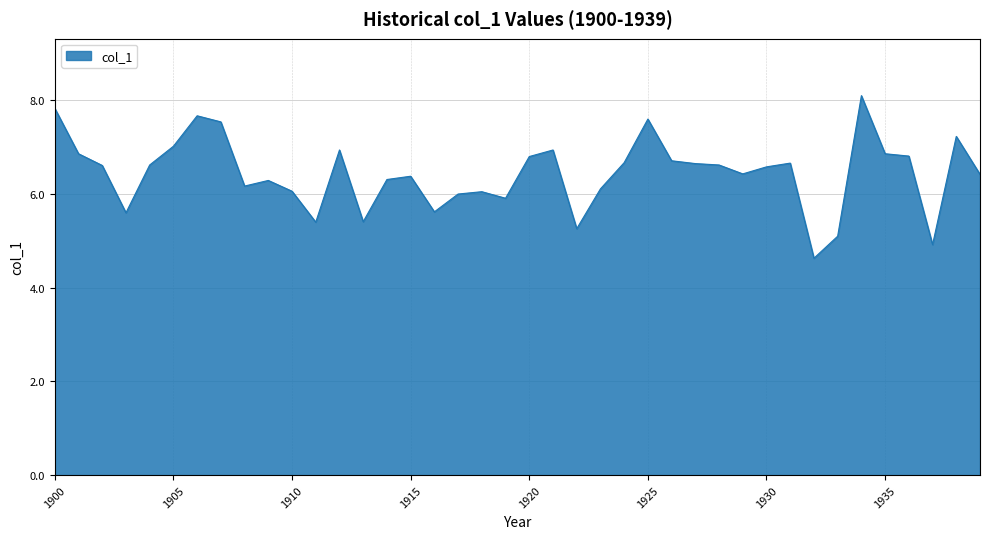

What is the greatest value displayed?

8.1